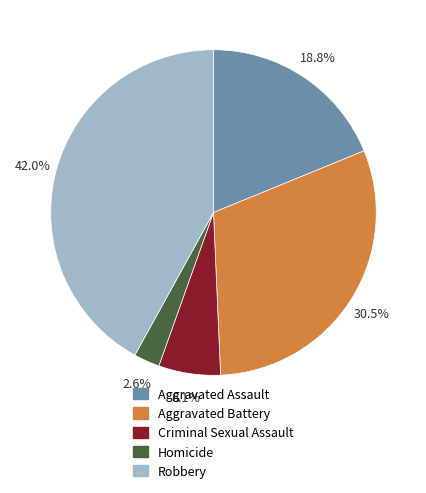

Is there a majority slice in this chart?

No